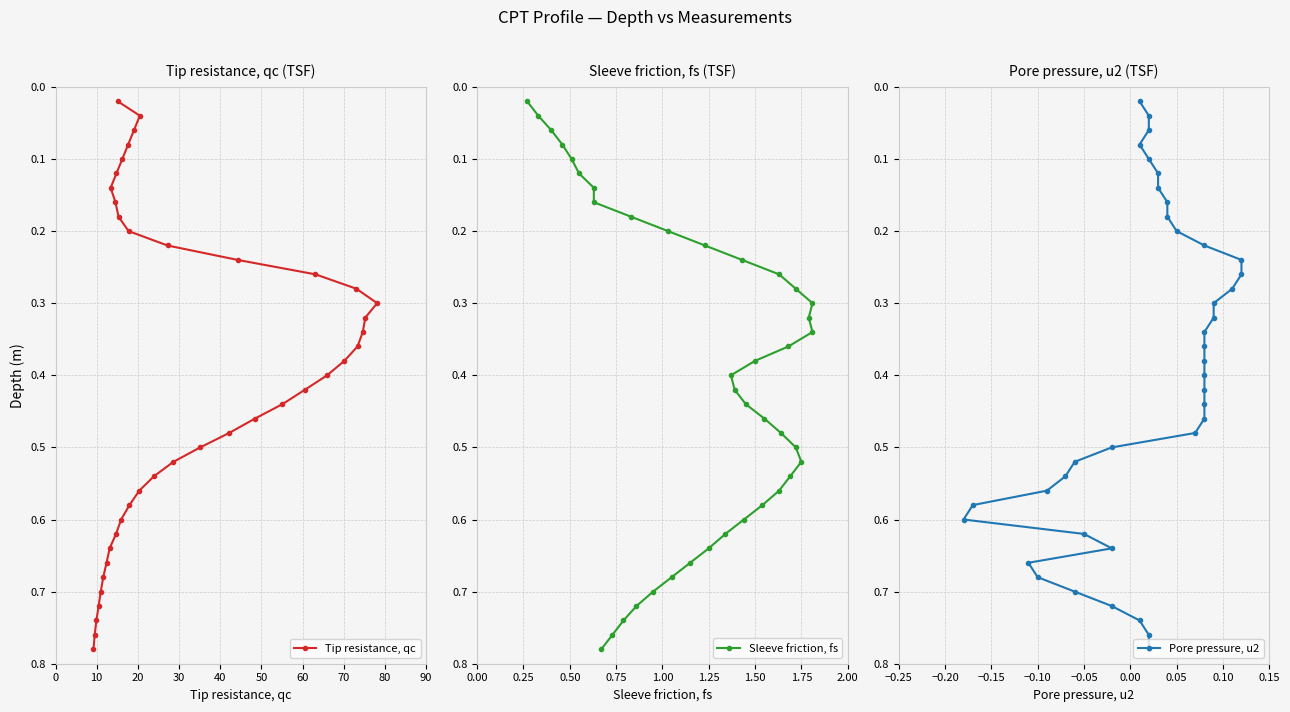

True or false: Sleeve friction, fs has more than 1 points higher than both neighbors.

False